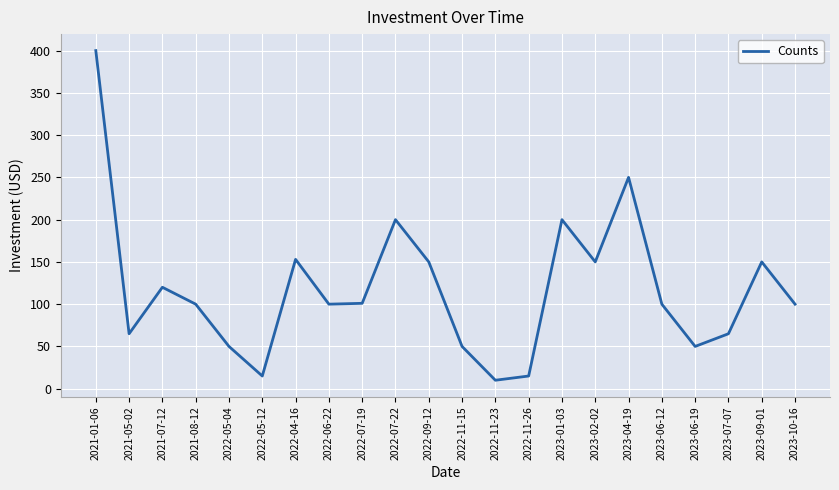

Approximately how many times larger is the value at 2022-06-22 compared to 2023-10-16?

1.0